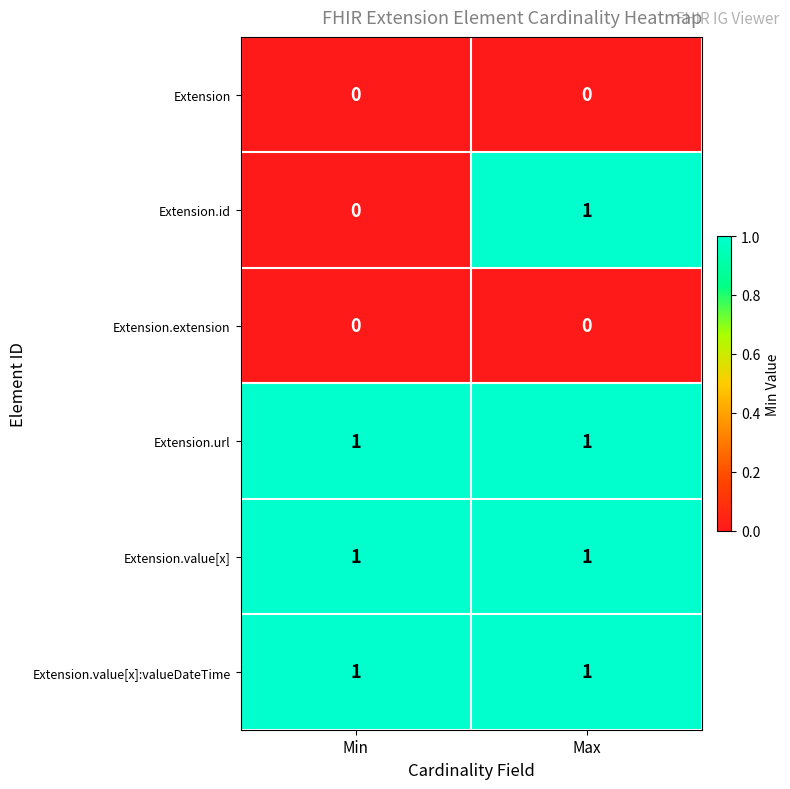

Between Min and Max, which series saw the biggest shift?

Extension.id